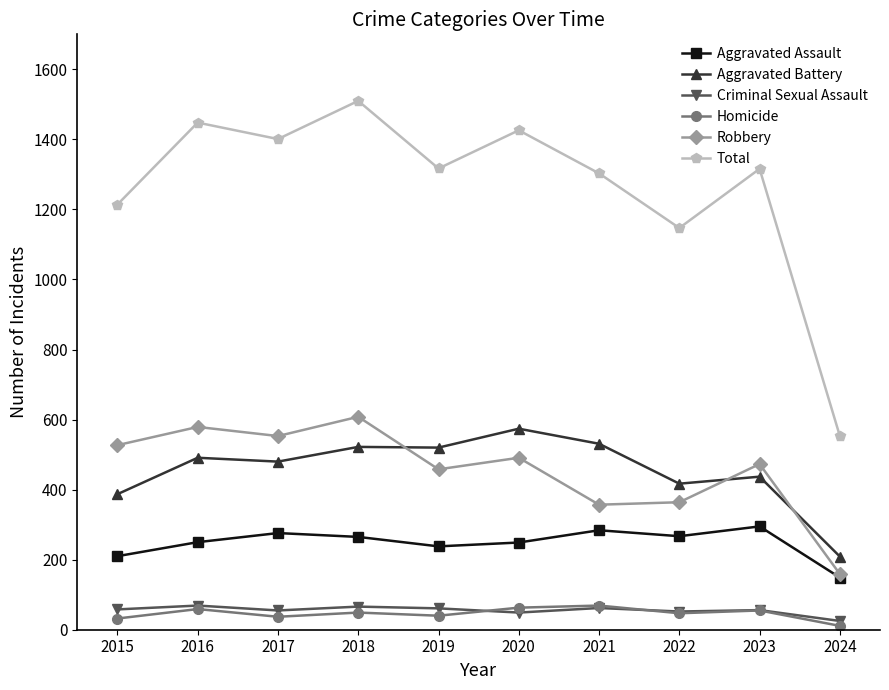

True or false: Criminal Sexual Assault and Robbery intersect in this chart.

False